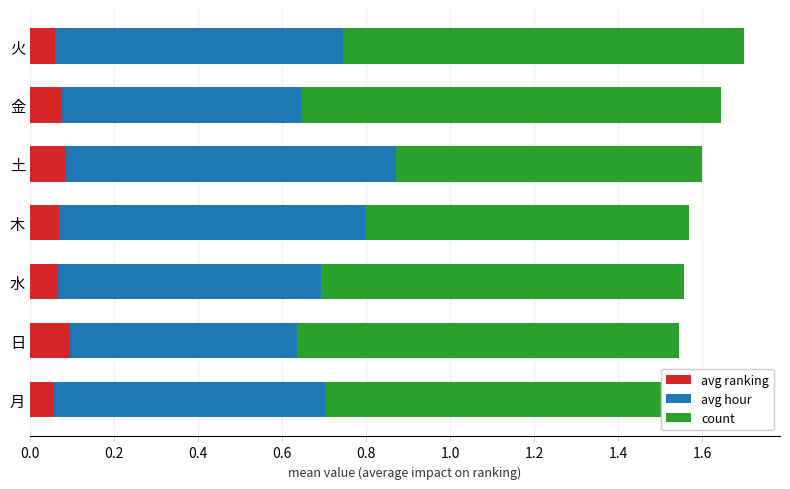

True or false: avg ranking has a value of 0.1 at 火.

True